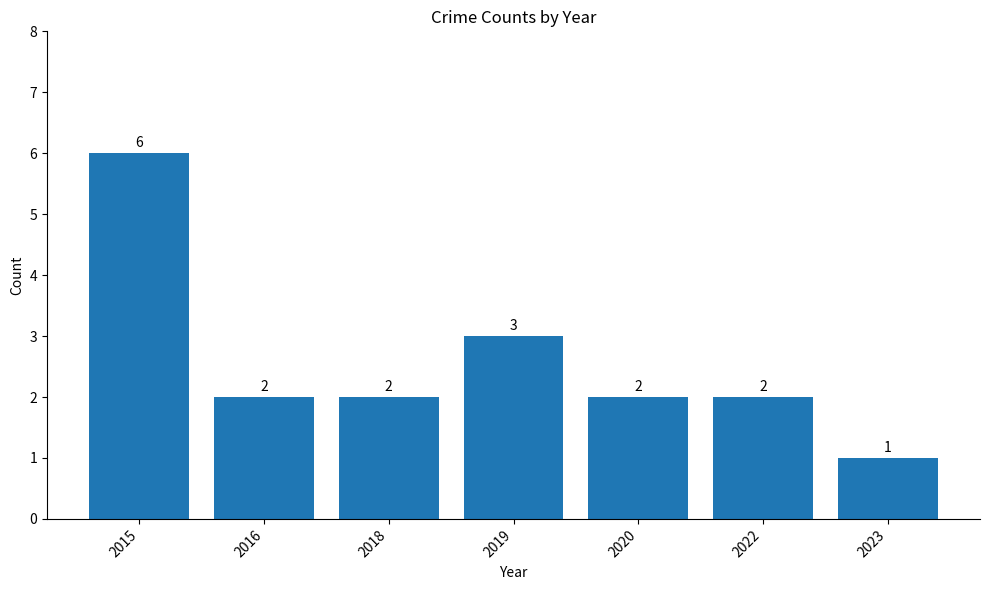

Count the values in the range 2 to 3.

5